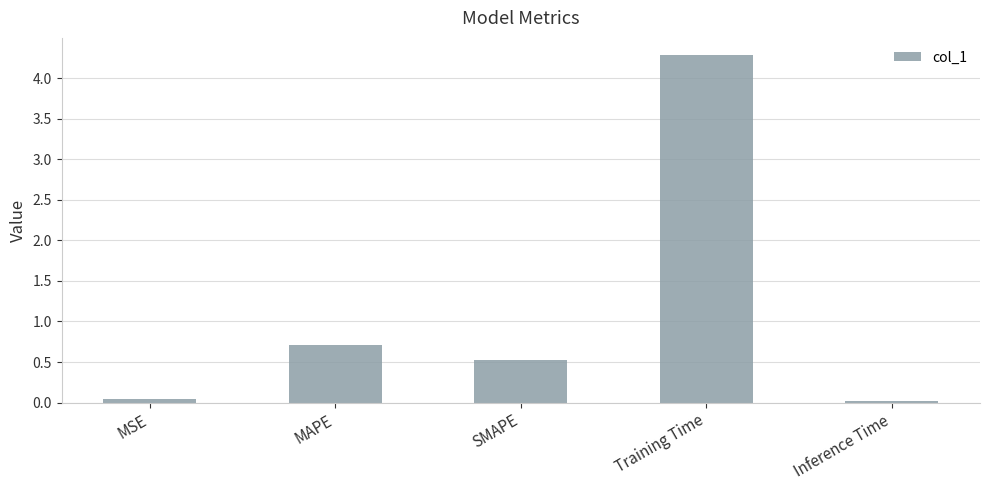

True or false: the data shows 0.0 at Inference Time.

True